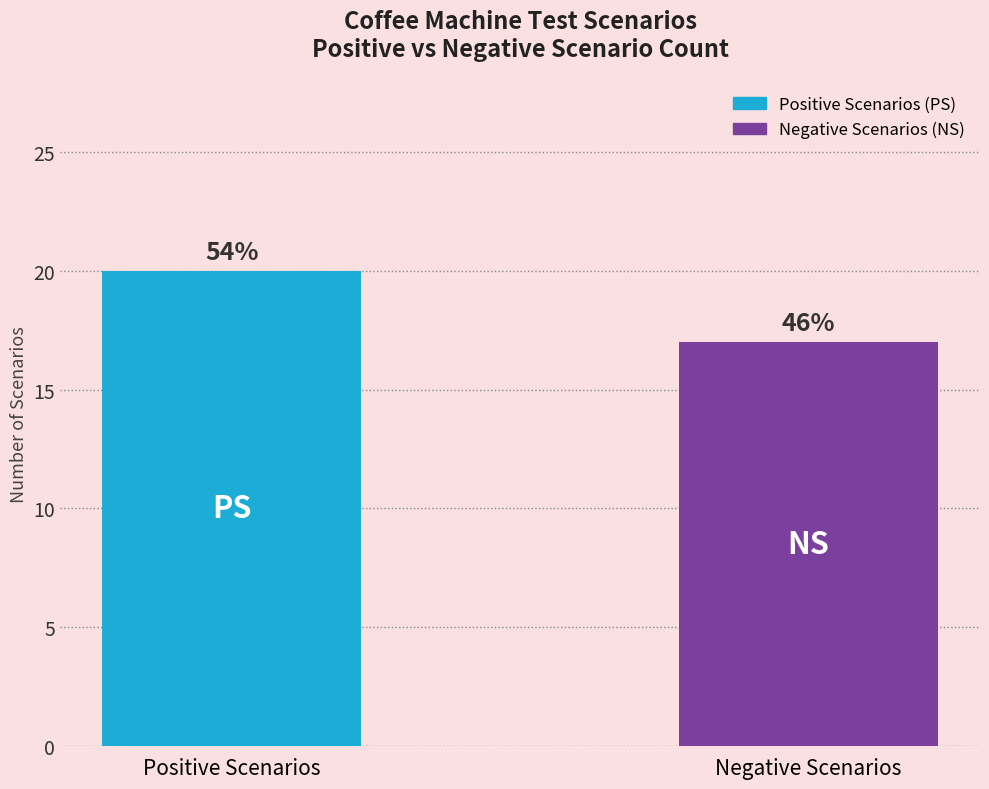

What is the greatest value displayed?

20